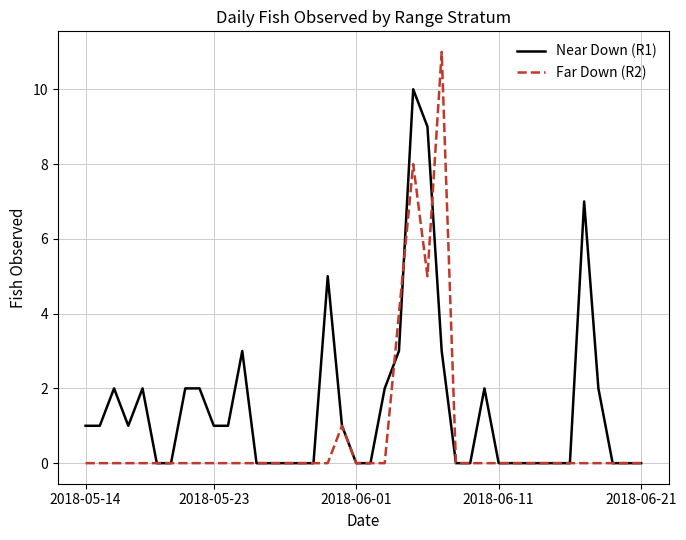

Which series has the largest total across all categories?

Near Down (R1)